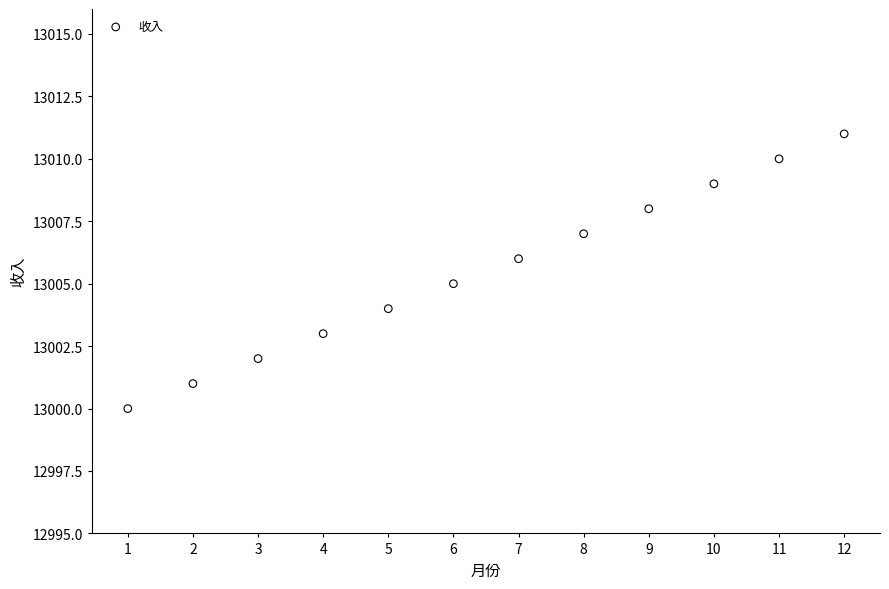

What is the range of Y values (max minus min)?

11